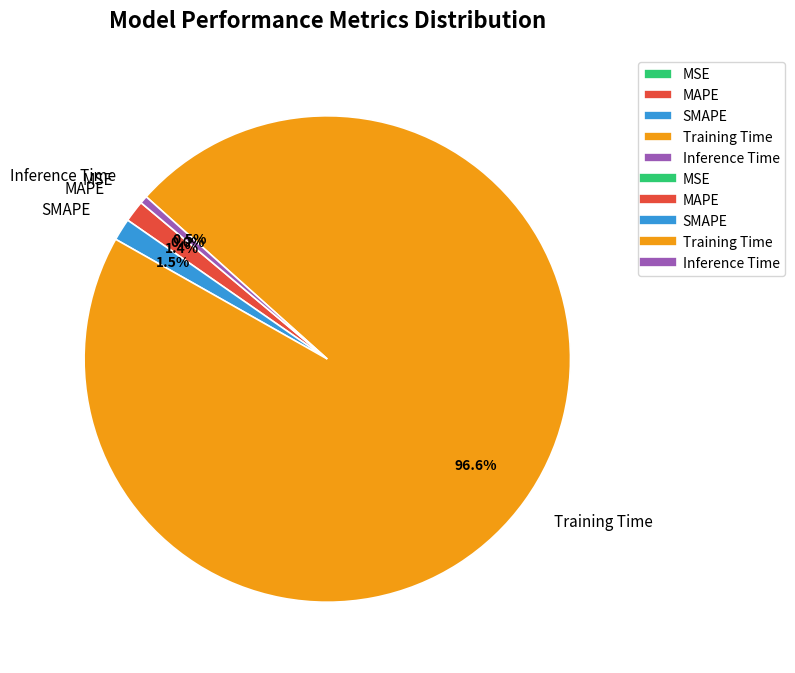

Which slice represents more than half of the pie?

Training Time